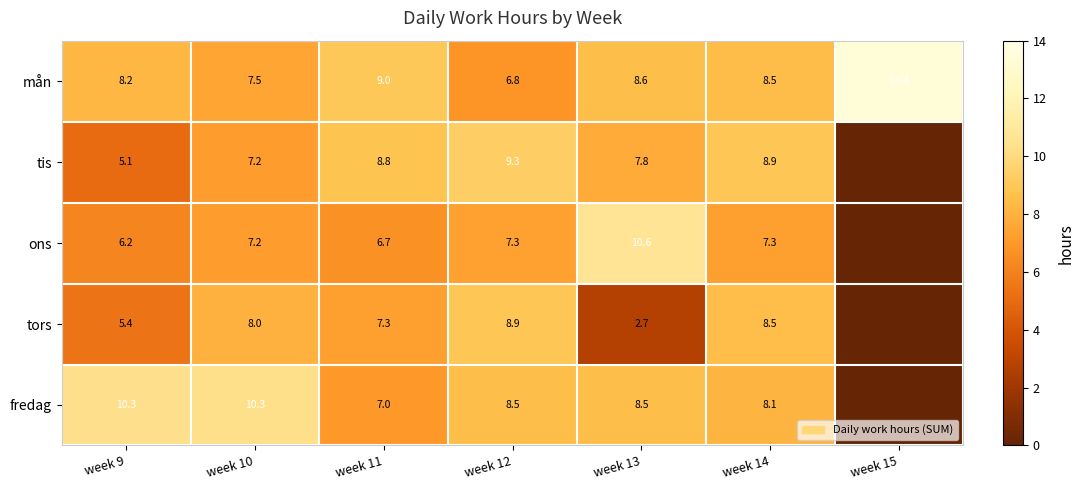

What is the difference between the second highest and second lowest values in the mån series?

1.5